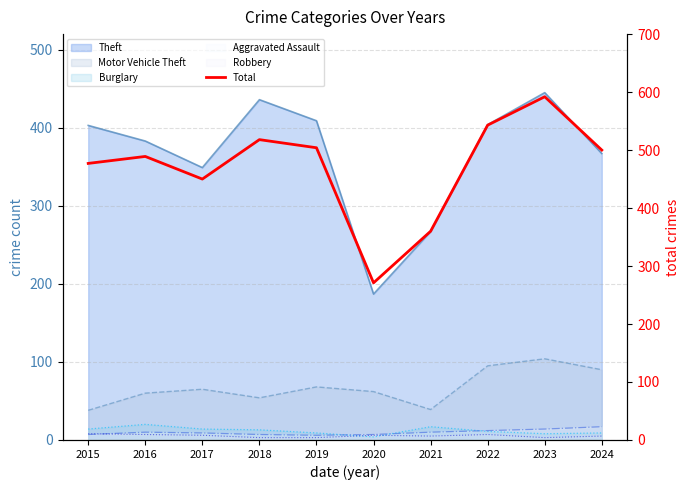

Reading left to right, what are all the values shown in this chart?

2015=477	2016=489	2017=450	2018=518	2019=504	2020=271	2021=360	2022=543	2023=592	2024=500